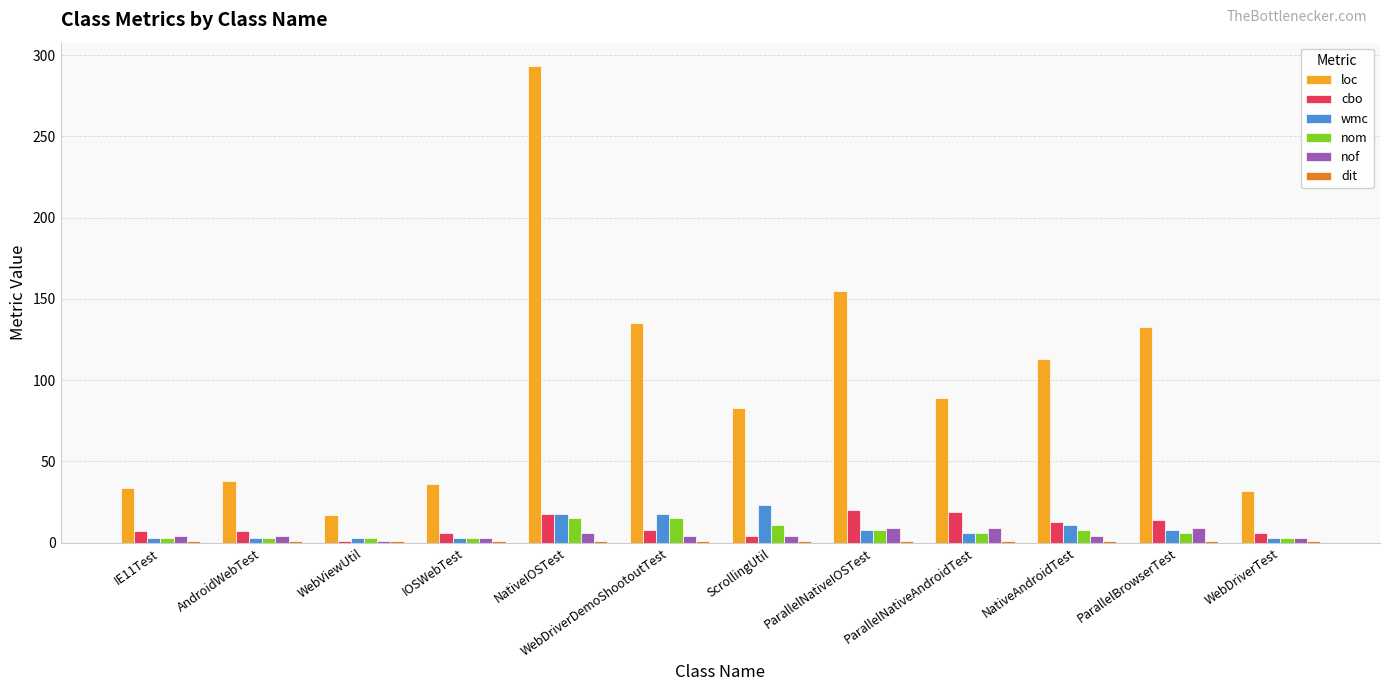

Which series has the widest spread of values?

loc